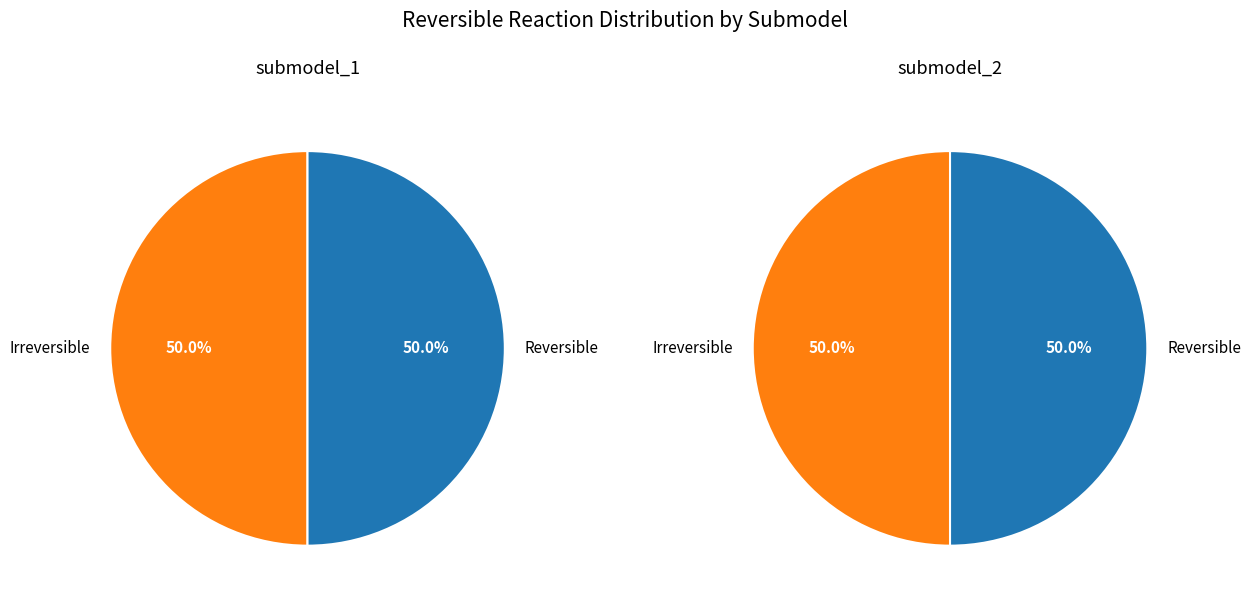

Between submodel_1 and submodel_2, which is larger?

submodel_2